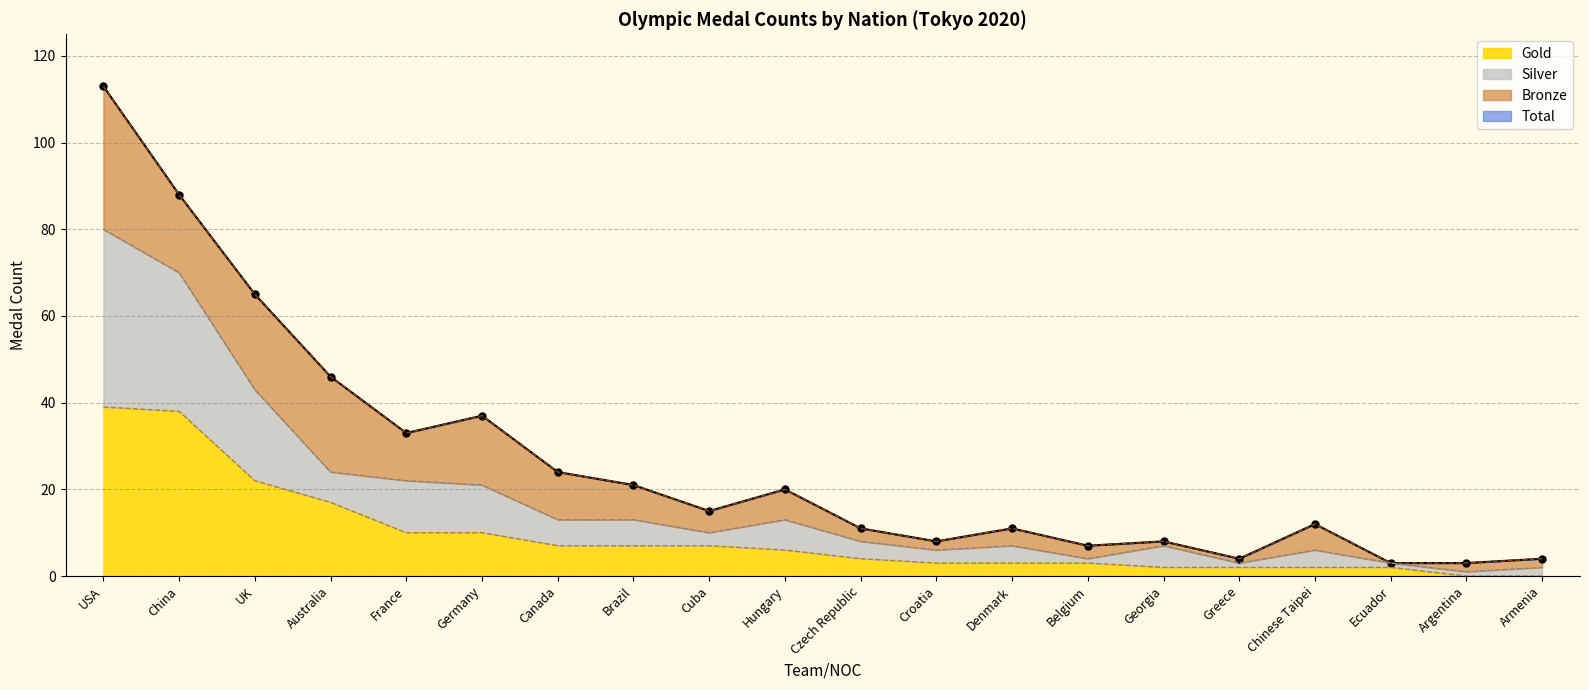

The value of Gold at Hungary is 10. True or false?

False